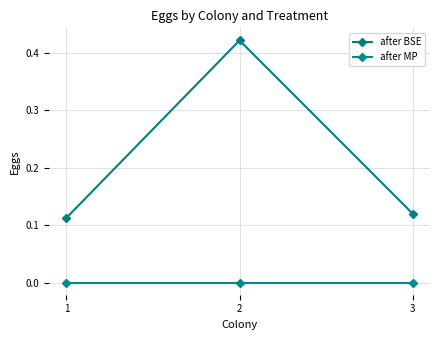

How many lines are shown in the chart?

2